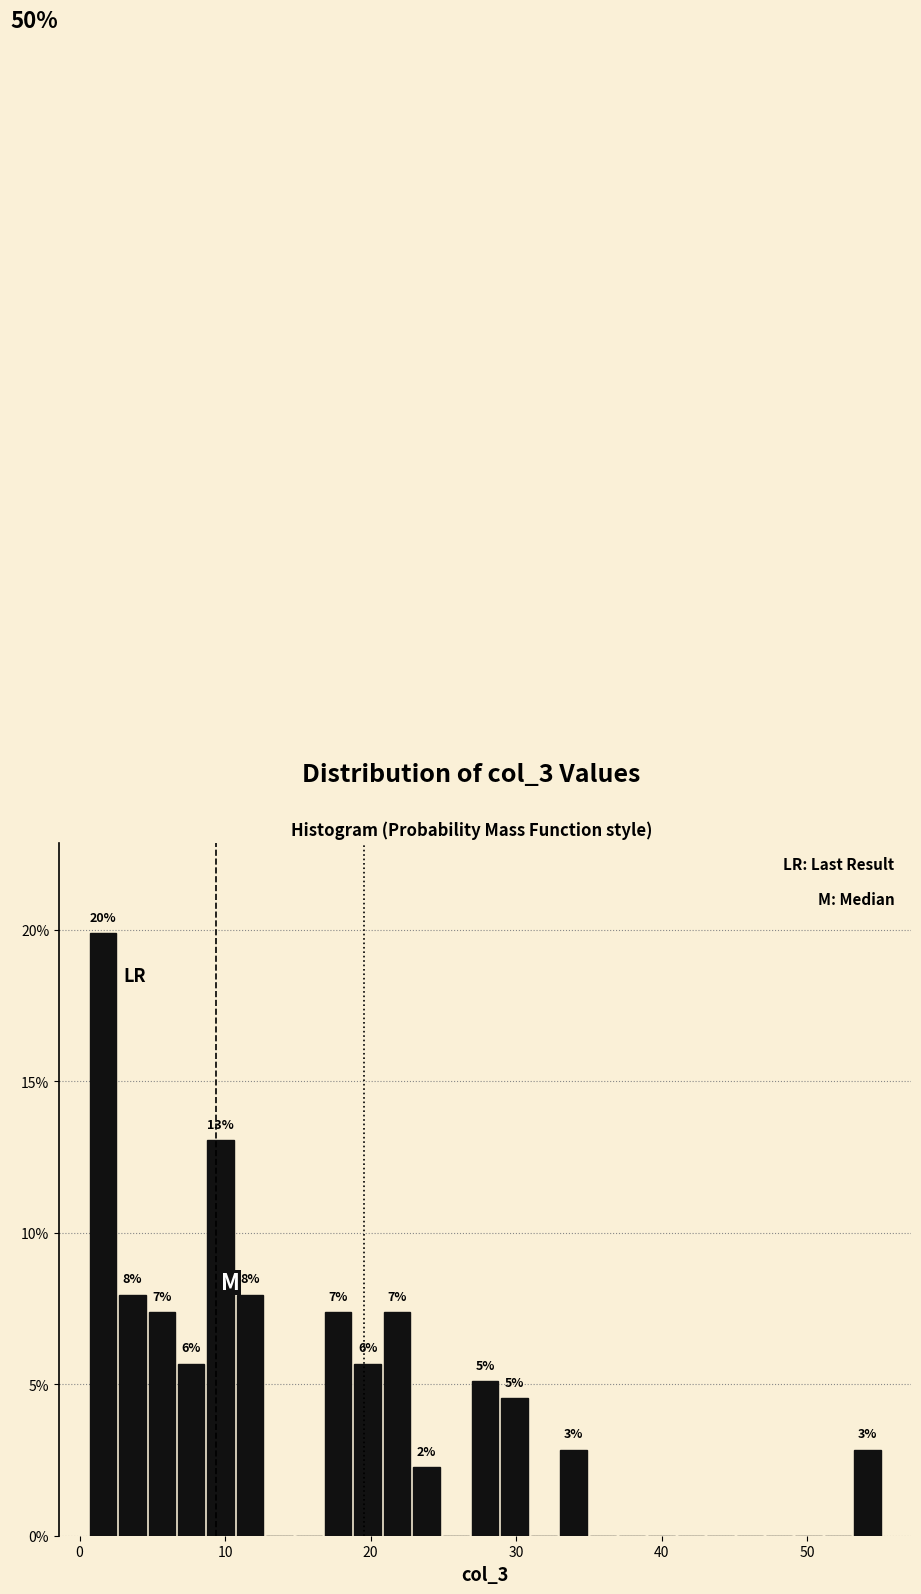

Read against the x-axis, roughly where is the centre of the tallest bar?

2